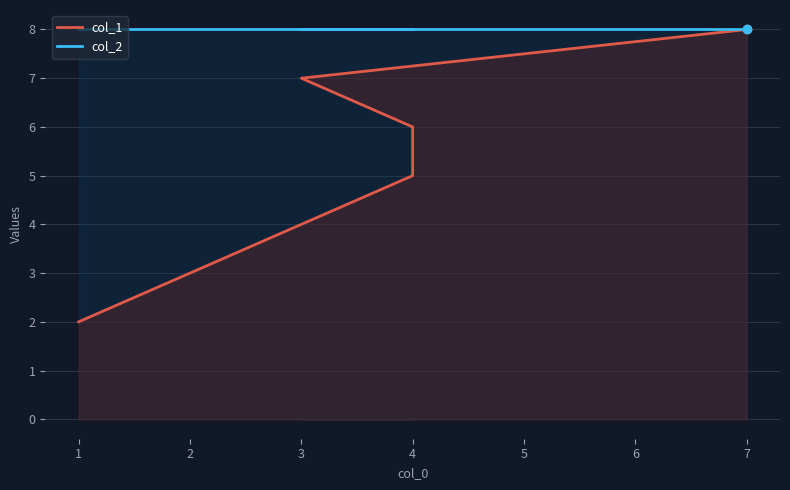

The value of col_1 at 3 is 3. True or false?

False